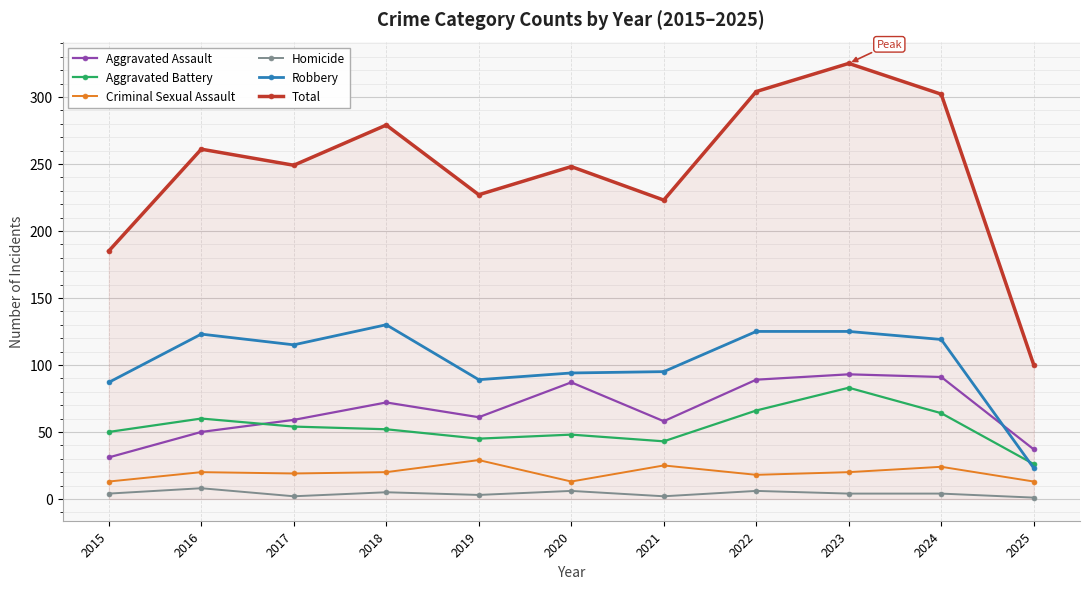

Between 2020 and 2024, which series saw the biggest shift?

Total